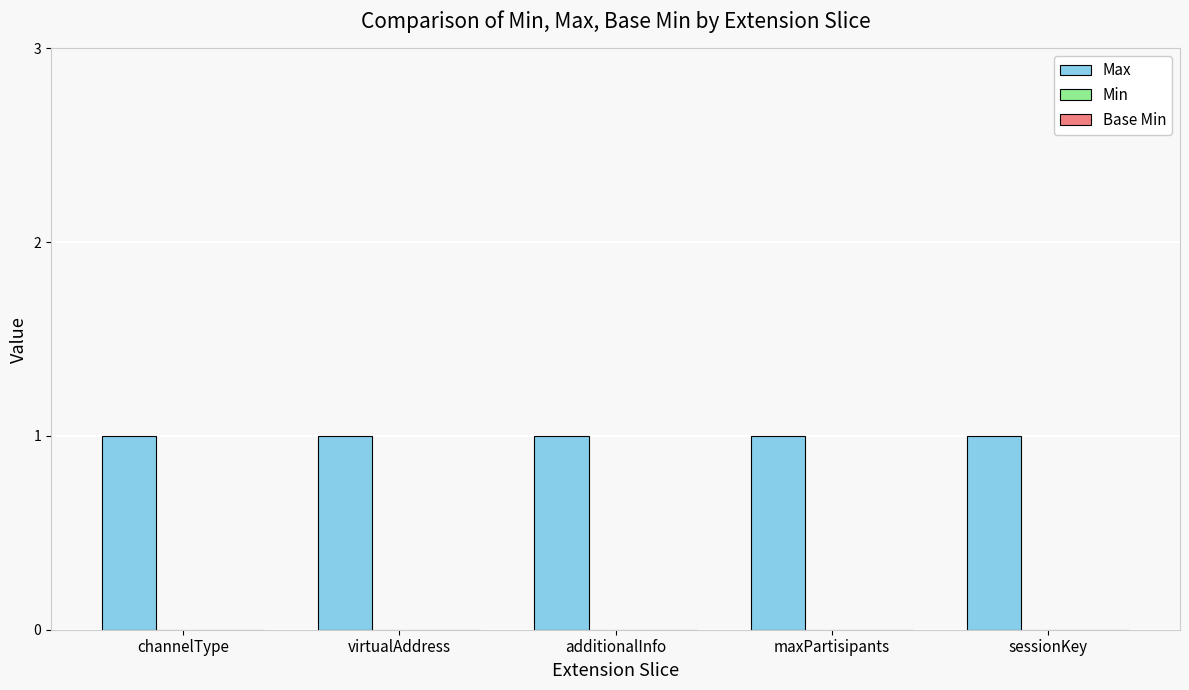

Reading right to left, transcribe all the data shown in this chart.

Max: 1	1	1	1	1
Min: 0	0	0	0	0
Base Min: 0	0	0	0	0